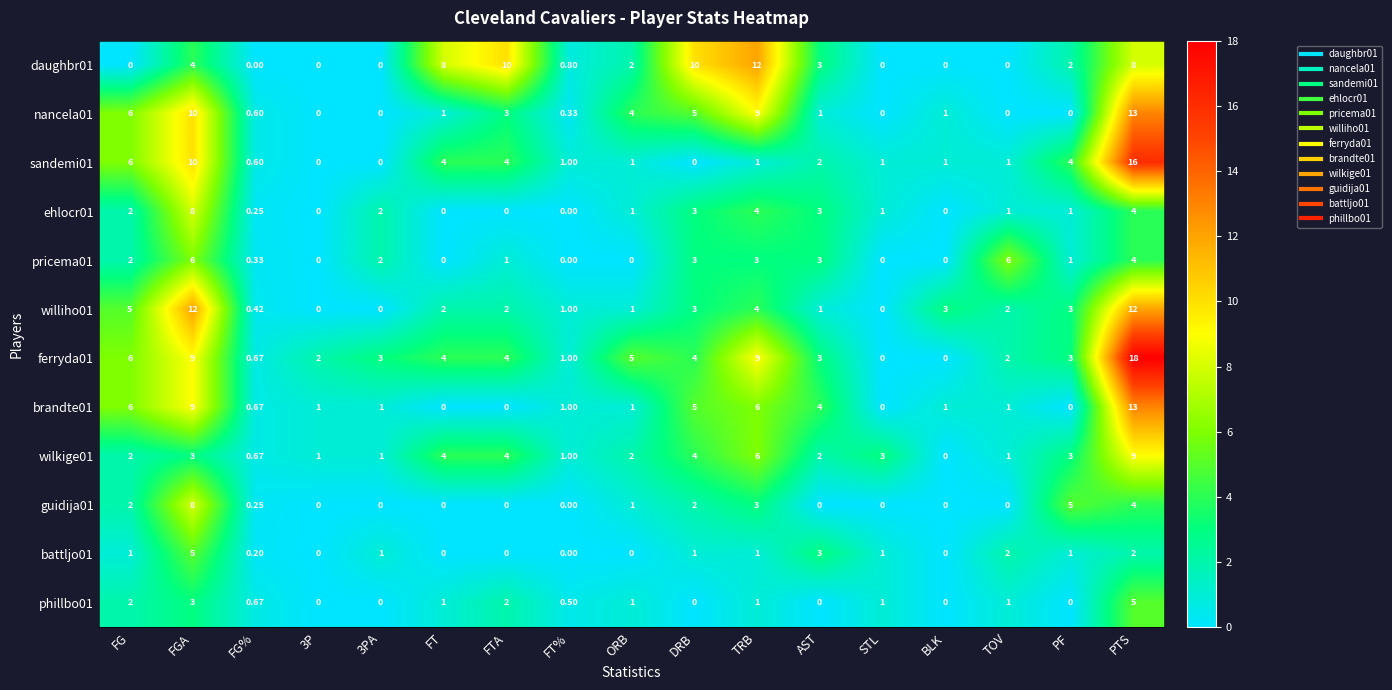

Where does the nancela01 series first go above 1?

FG